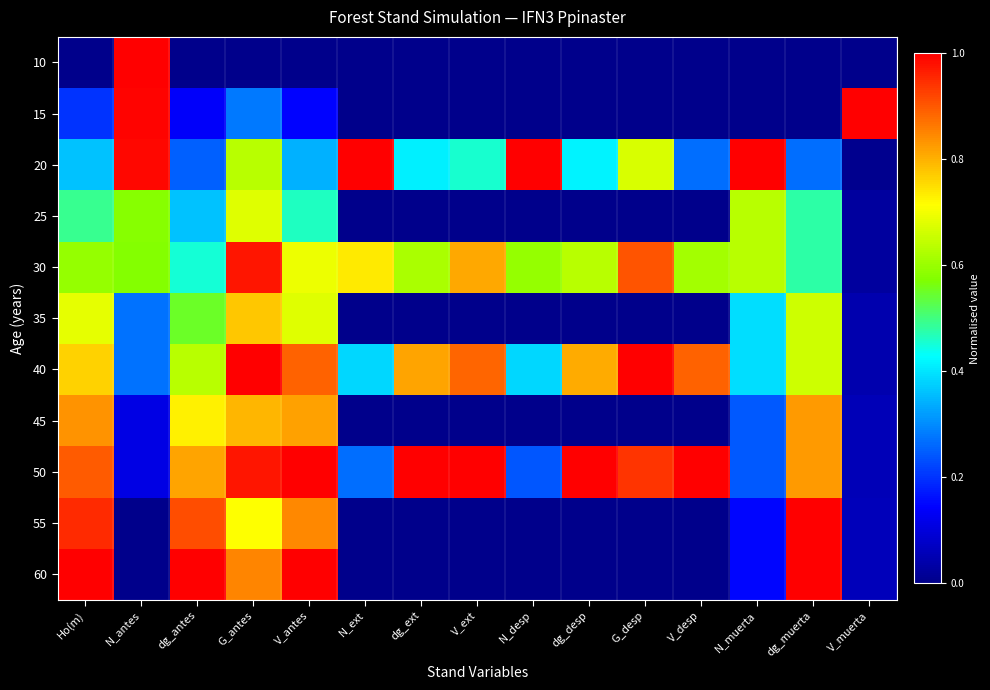

At which category is the sum across all series the highest?

G_antes